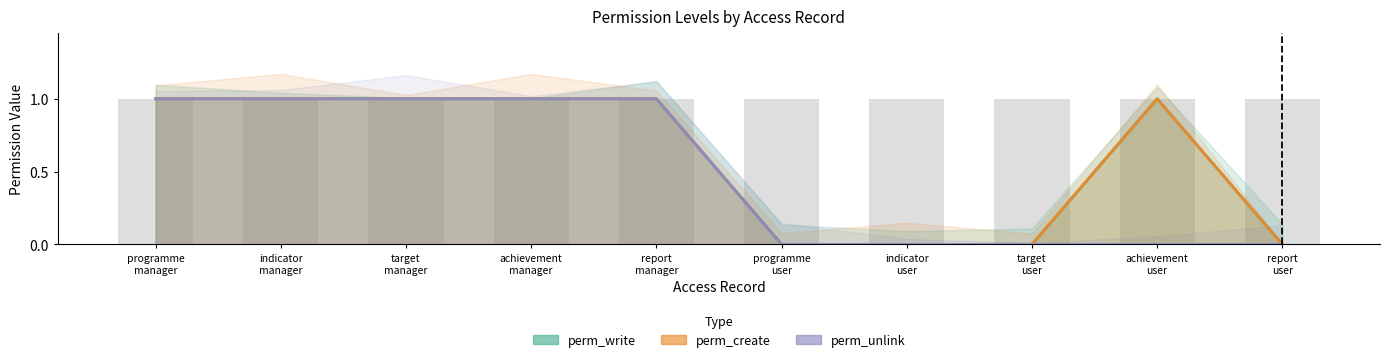

At which category does the chart reach its minimum across all series?

programme user